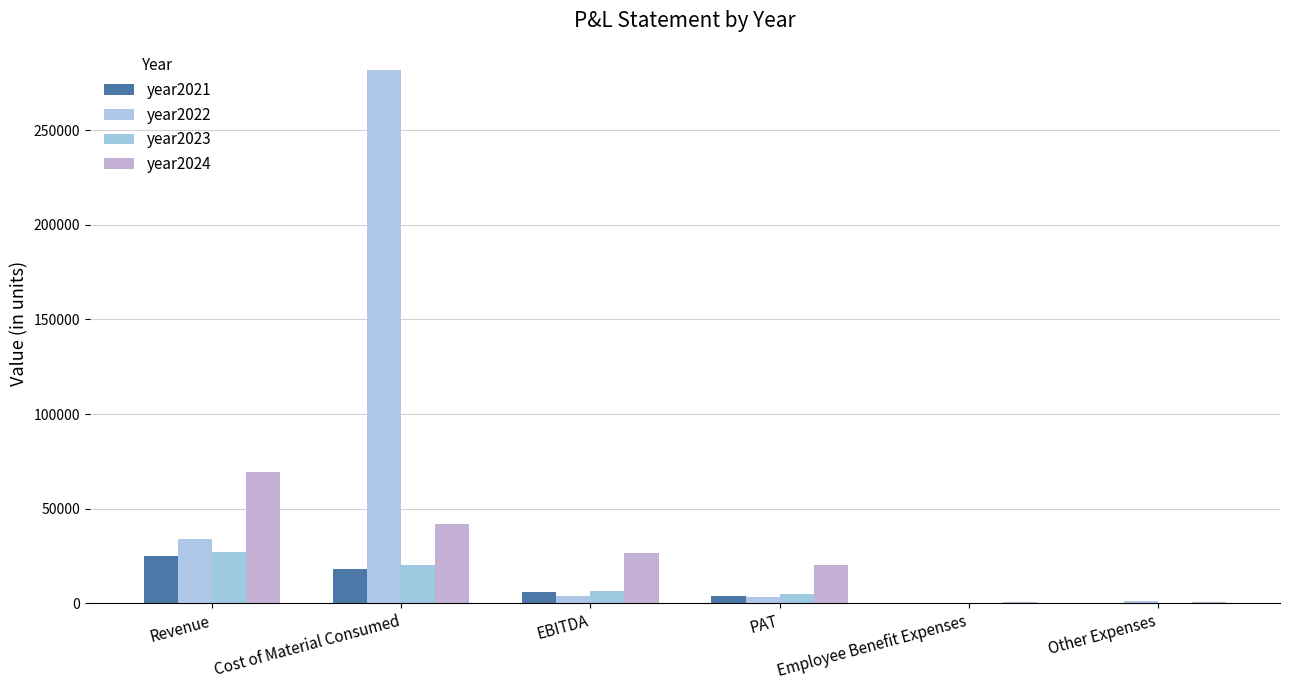

Are the bars grouped side by side (vs. stacked)?

Yes